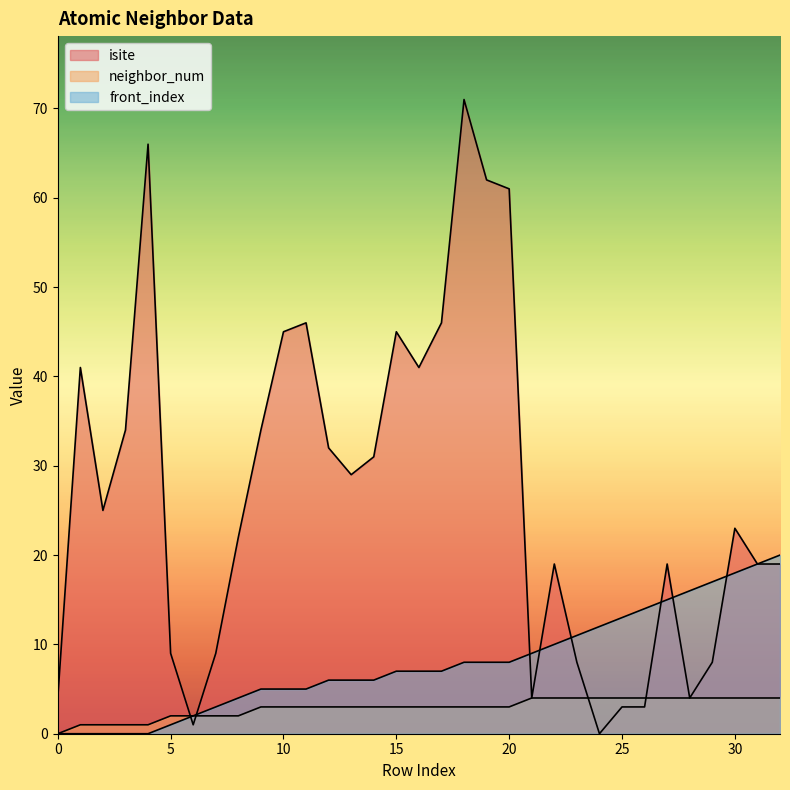

What are all the series names shown in the legend?

isite, neighbor_num, front_index